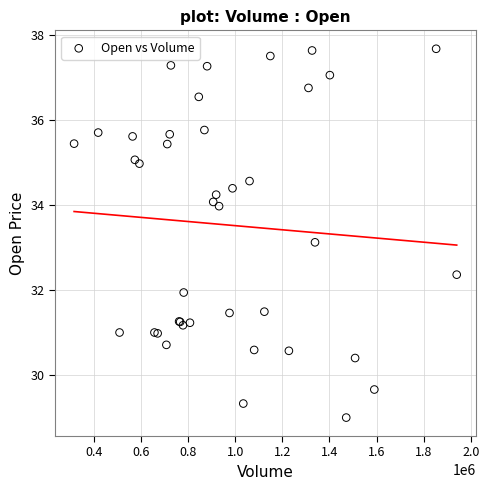

What Y value in the scatter plot is closest to 33?

33.1